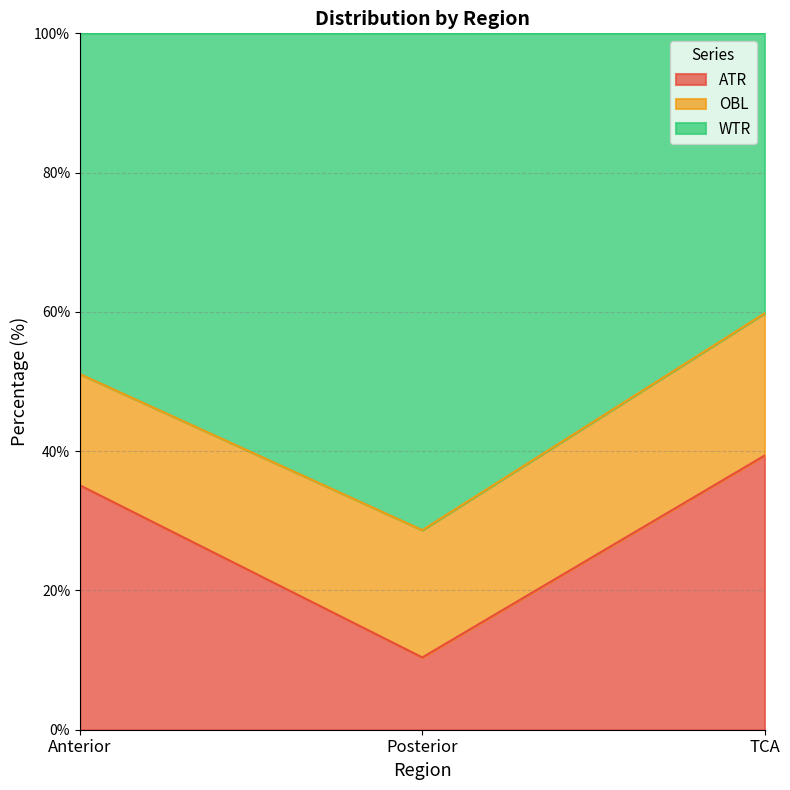

Which category has the lowest value across all series?

Posterior